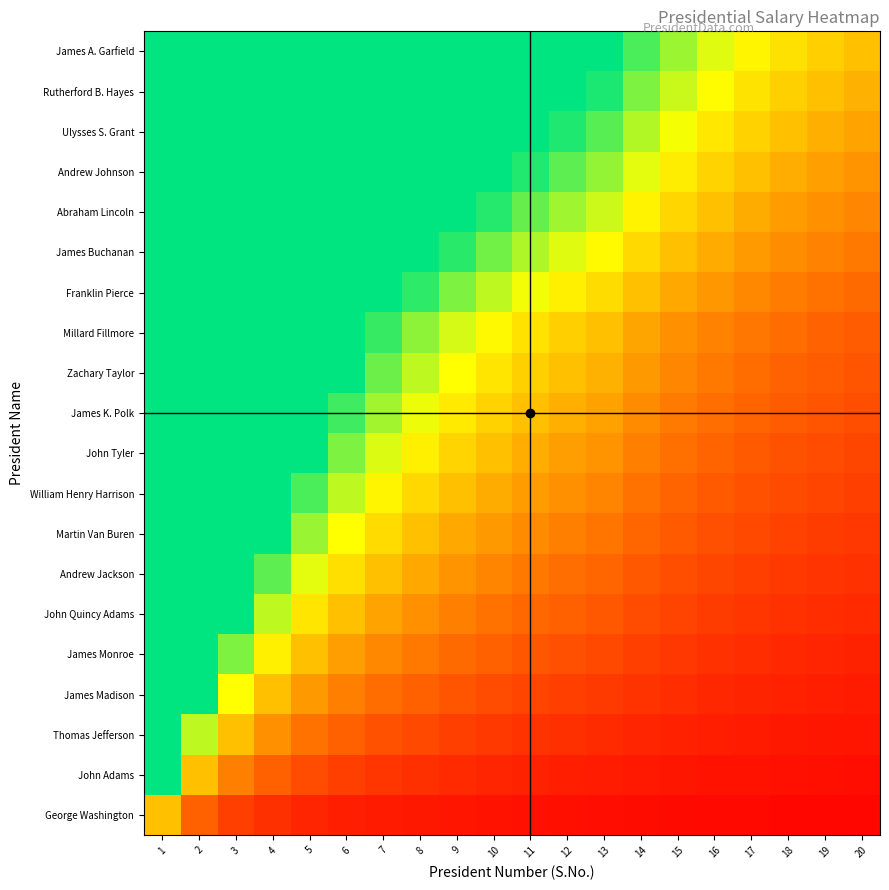

What is the total value across all series at 18?

10.3